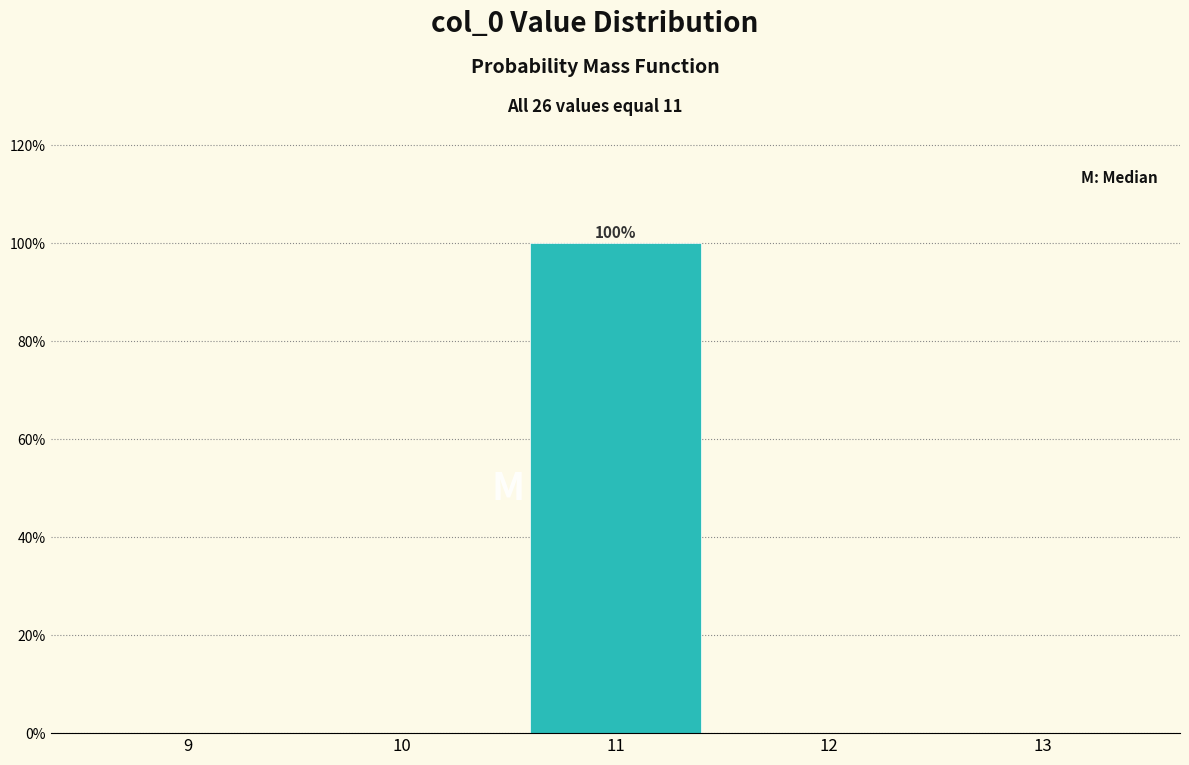

Reading left to right, extract all data points from this chart.

9=0	10=0	11=100	12=0	13=0